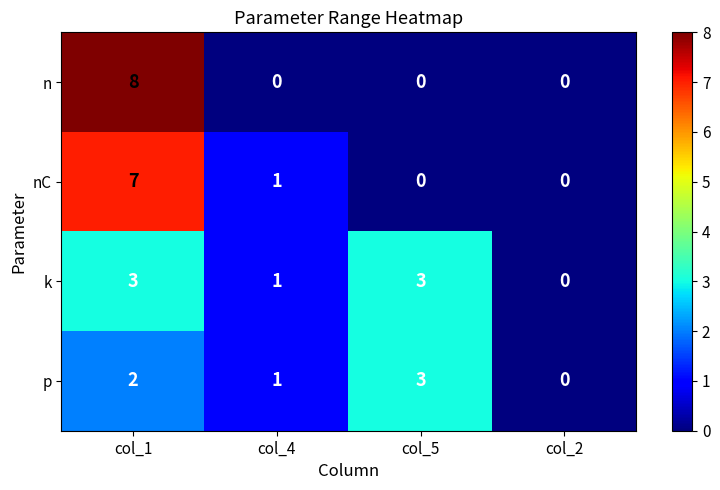

What is the total value across all series at col_4?

3